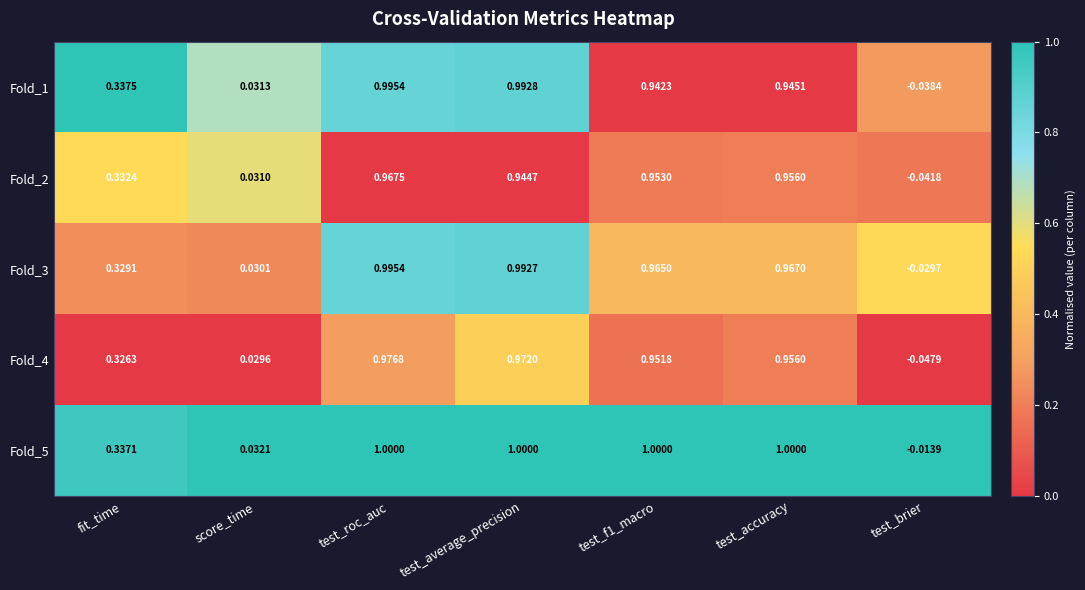

At which label does Fold_2 reach its minimum?

test_brier